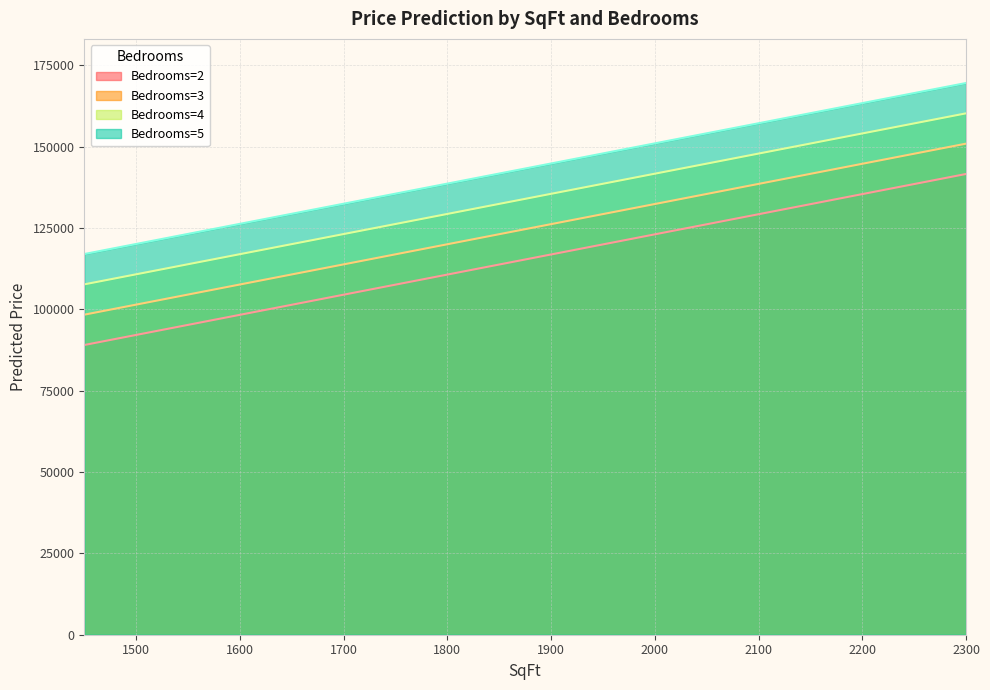

How many lines are shown in the chart?

4